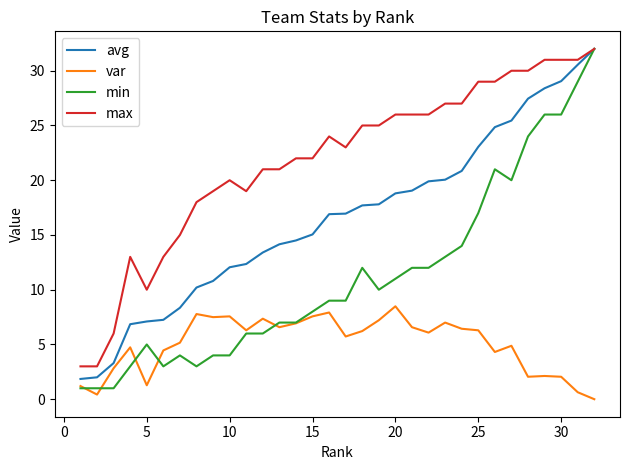

What is the difference between the maximum and second lowest values in the var series?

8.1